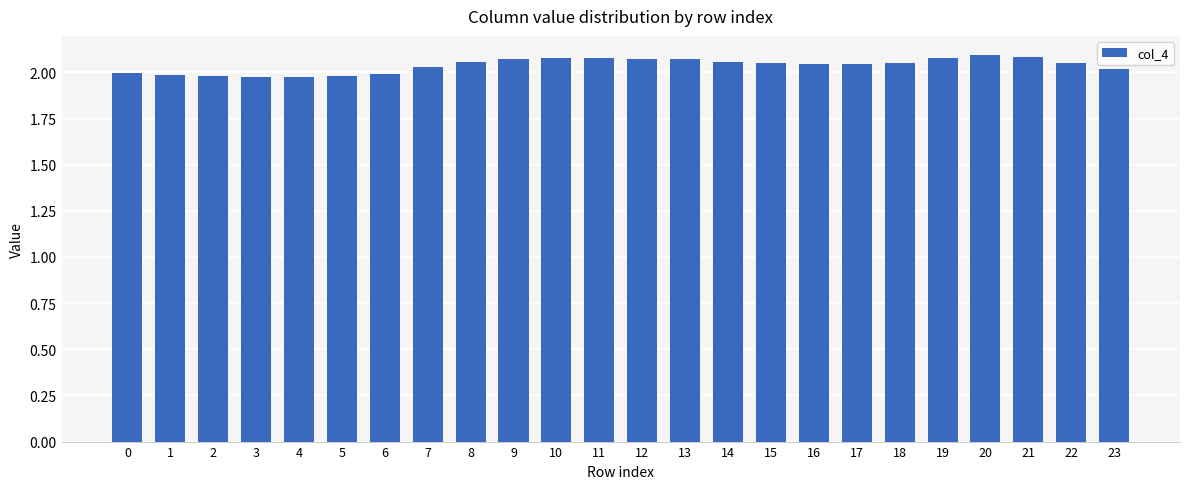

True or false: the data shows 2.0 at 17.

True